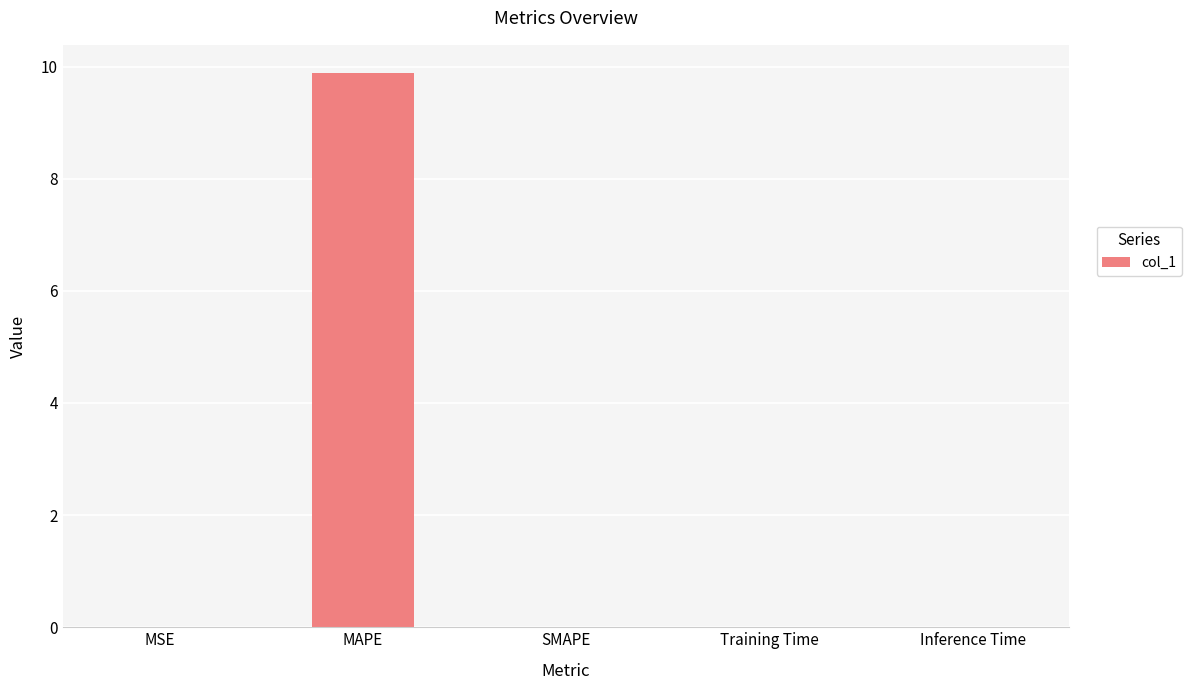

Which category has the highest value across all series?

MAPE